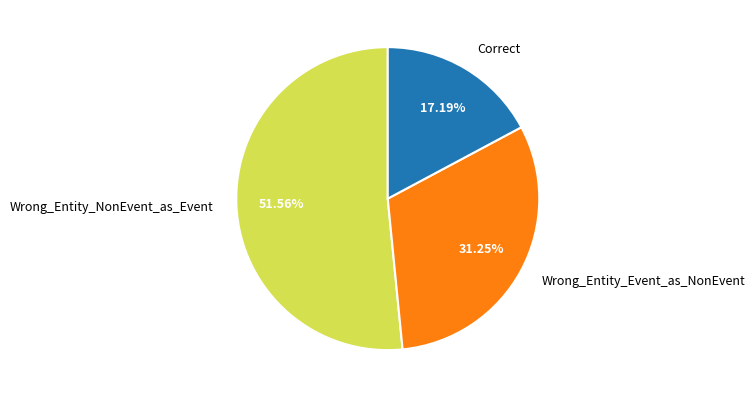

What percentage do Wrong_Entity_Event_as_NonEvent and Wrong_Entity_NonEvent_as_Event together represent?

82.8%